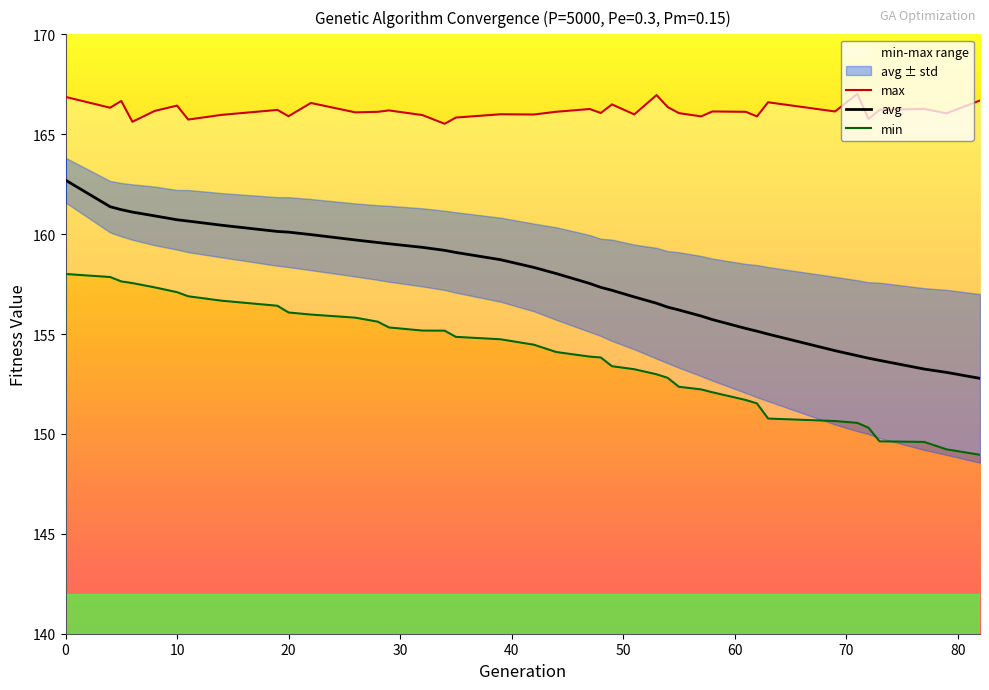

Is it true that avg equals 160.1 at 20?

True